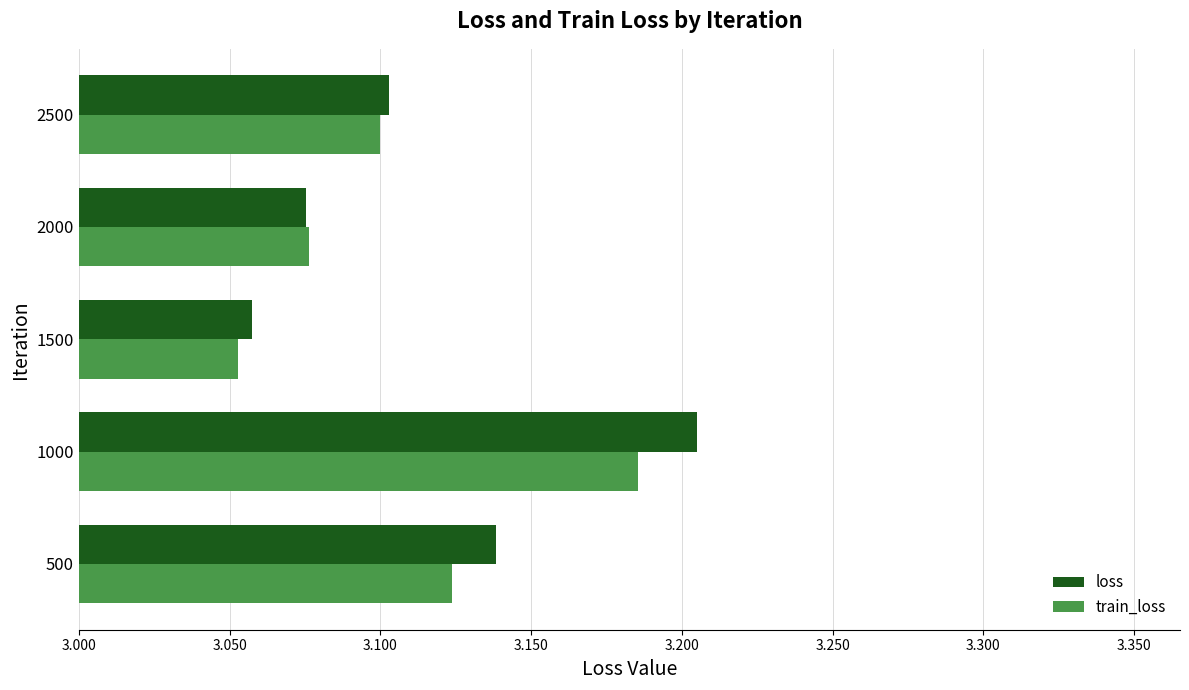

List the labels in order of loss value, smallest first.

1500, 2000, 2500, 500, 1000